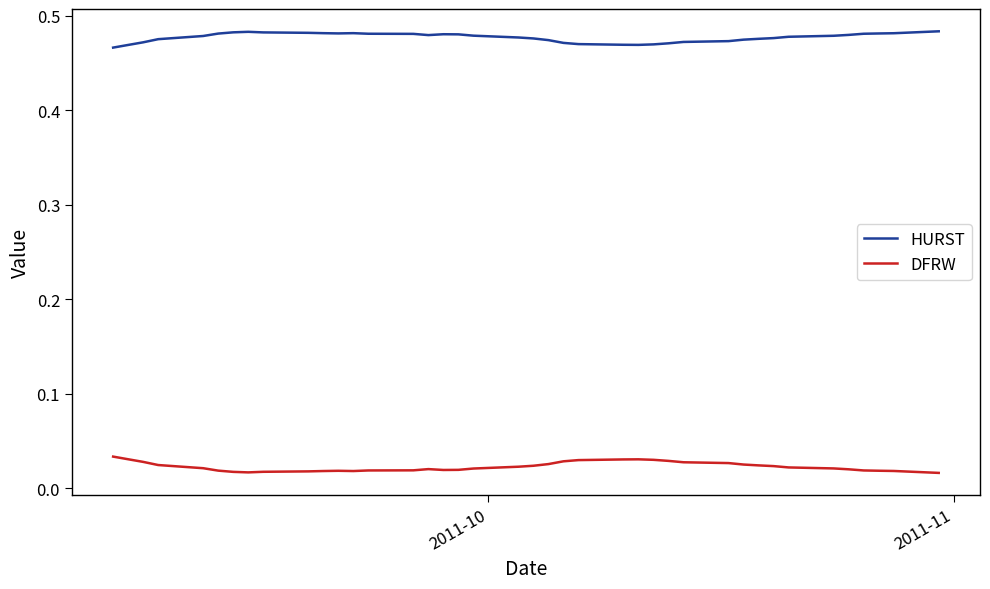

What is the sum of all DFRW values?

0.9